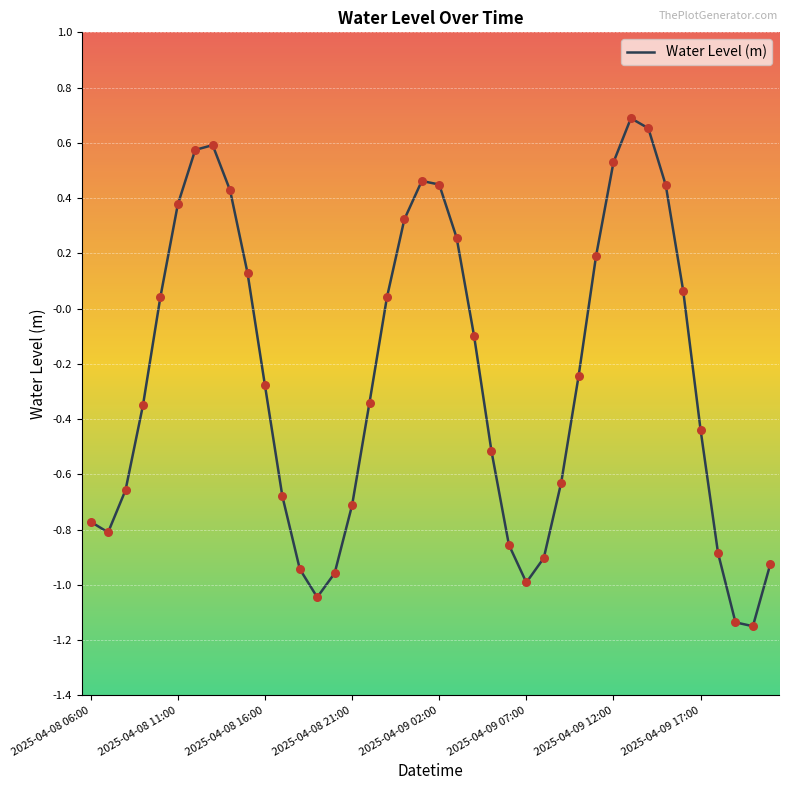

What is the difference between the maximum and minimum values?

1.8